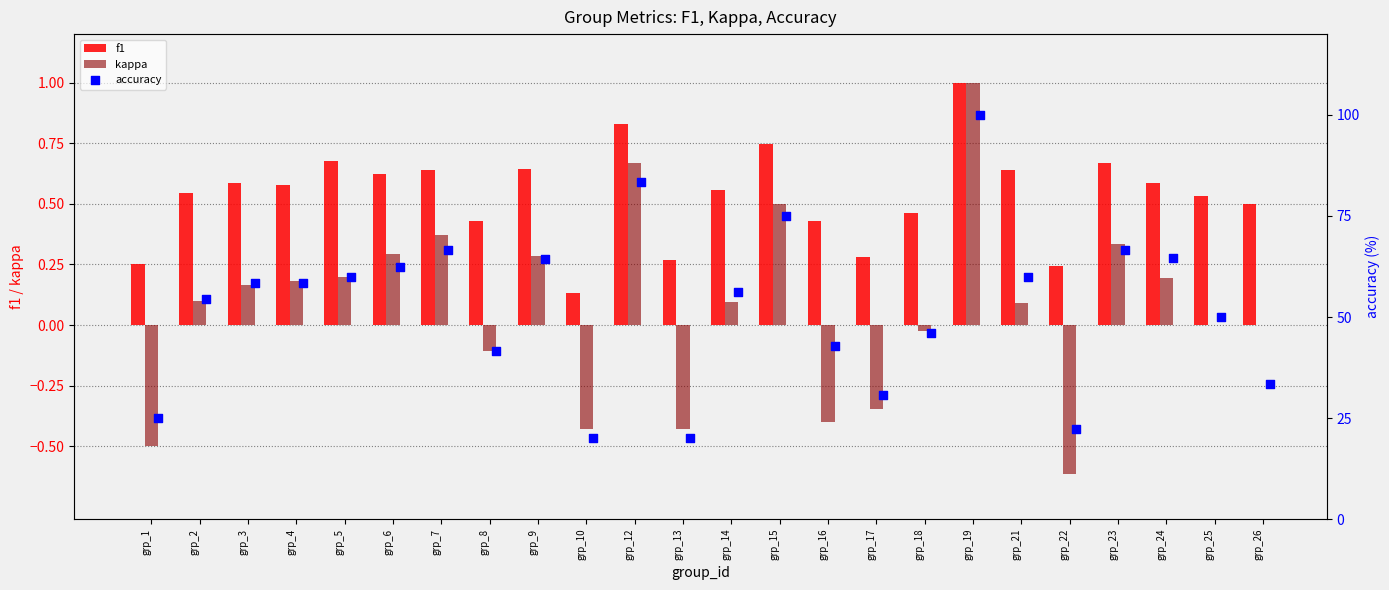

Is it true that kappa equals 1.0 at grp_19?

True